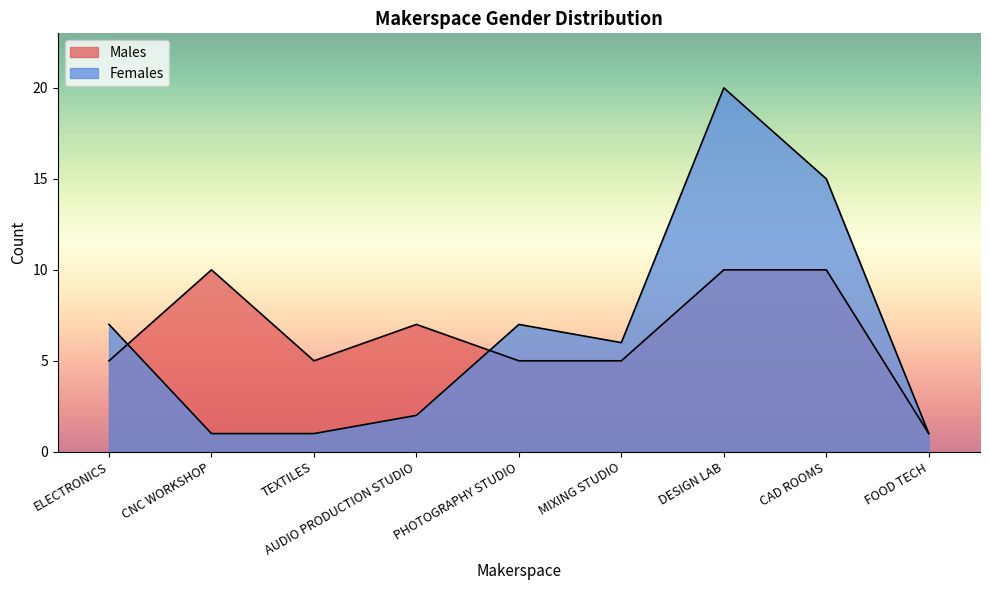

What is the difference between the Females values at ELECTRONICS and MIXING STUDIO?

1